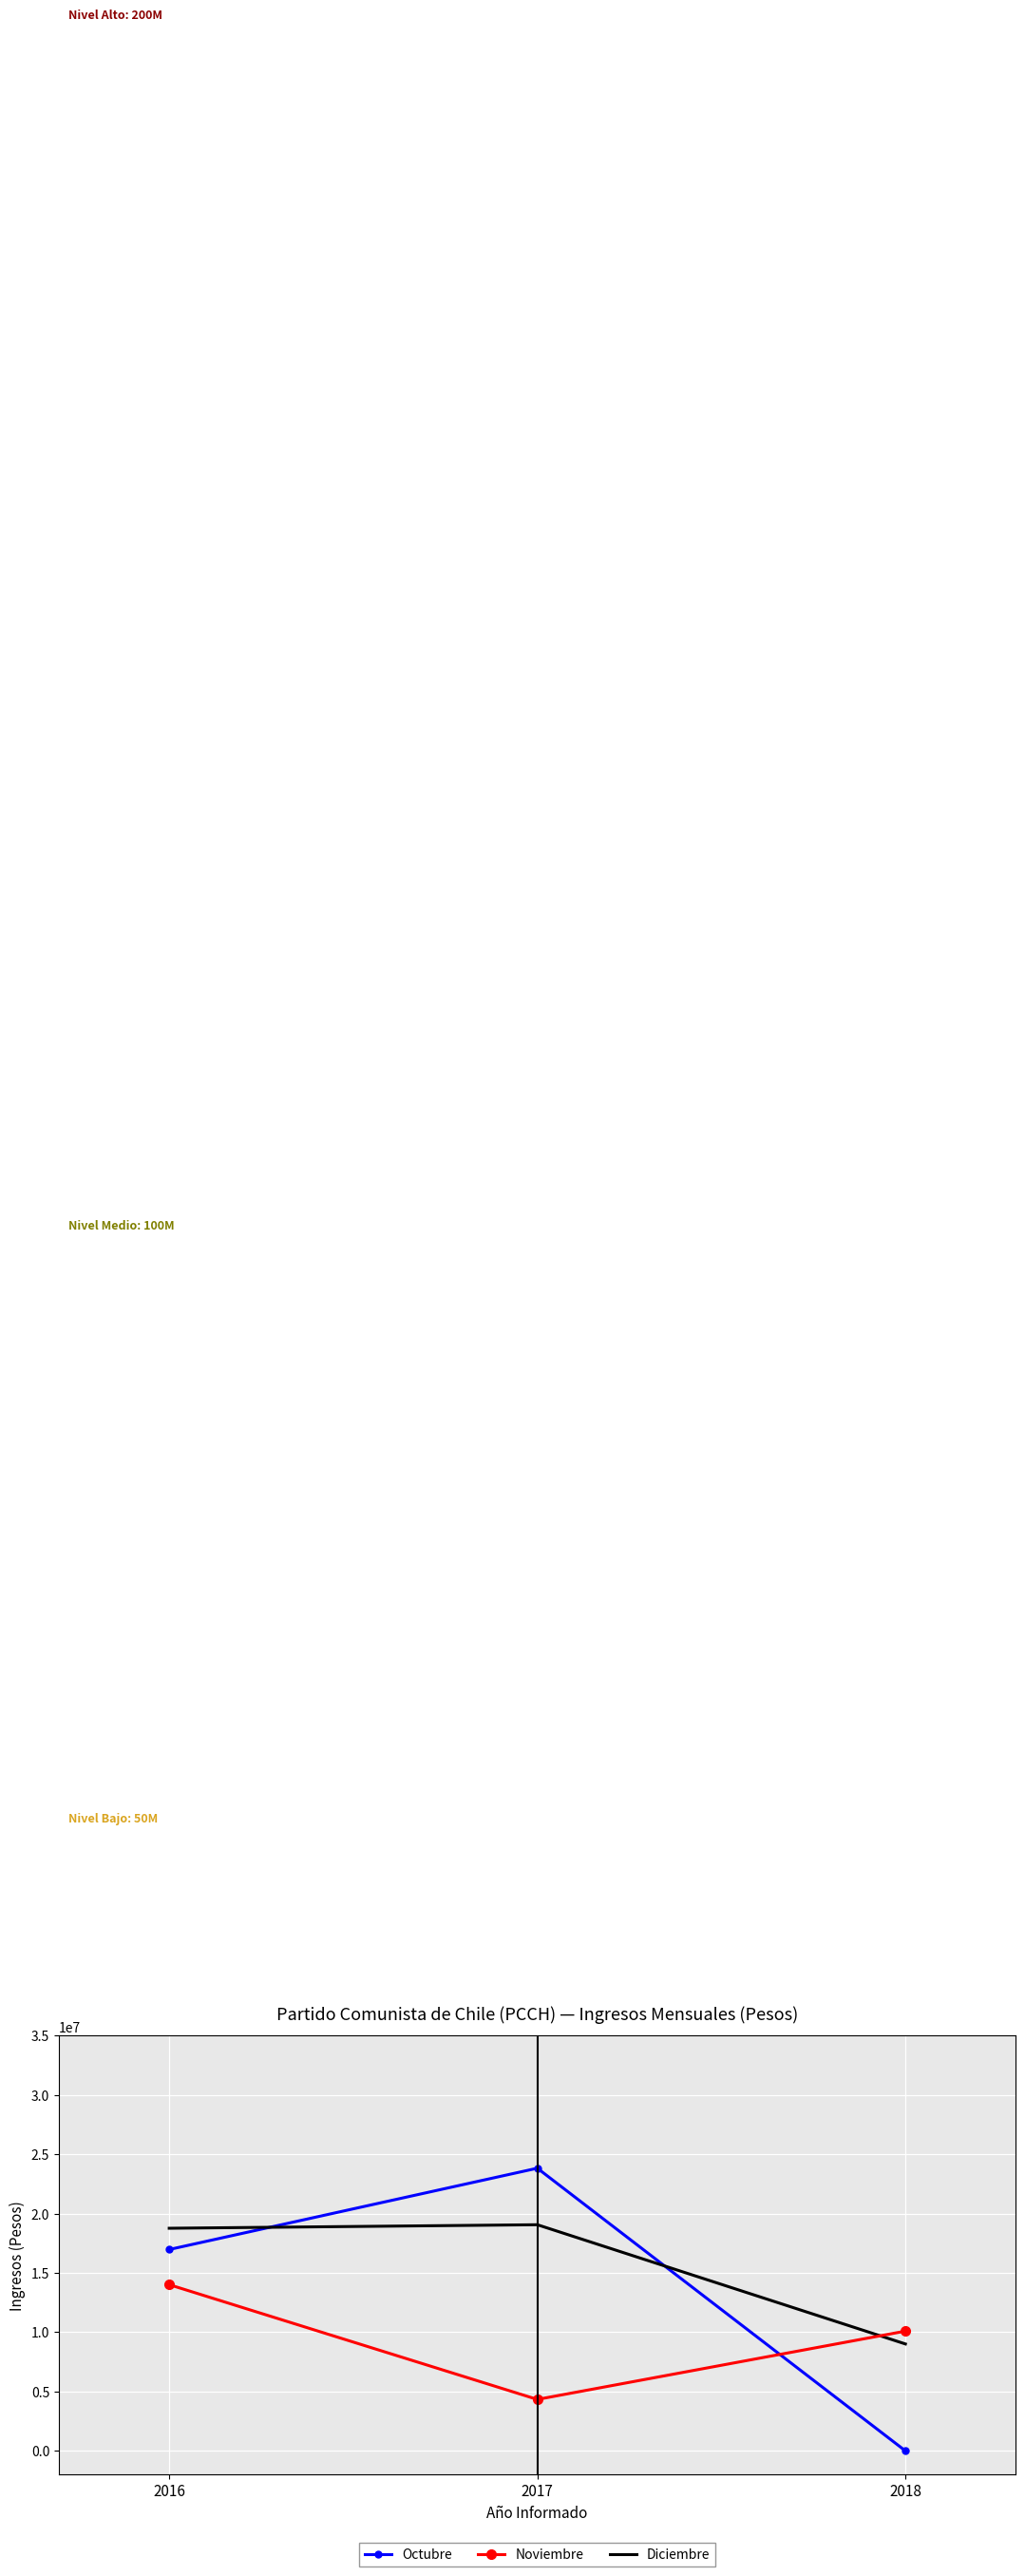

What are all the series names shown in the legend?

Octubre, Noviembre, Diciembre